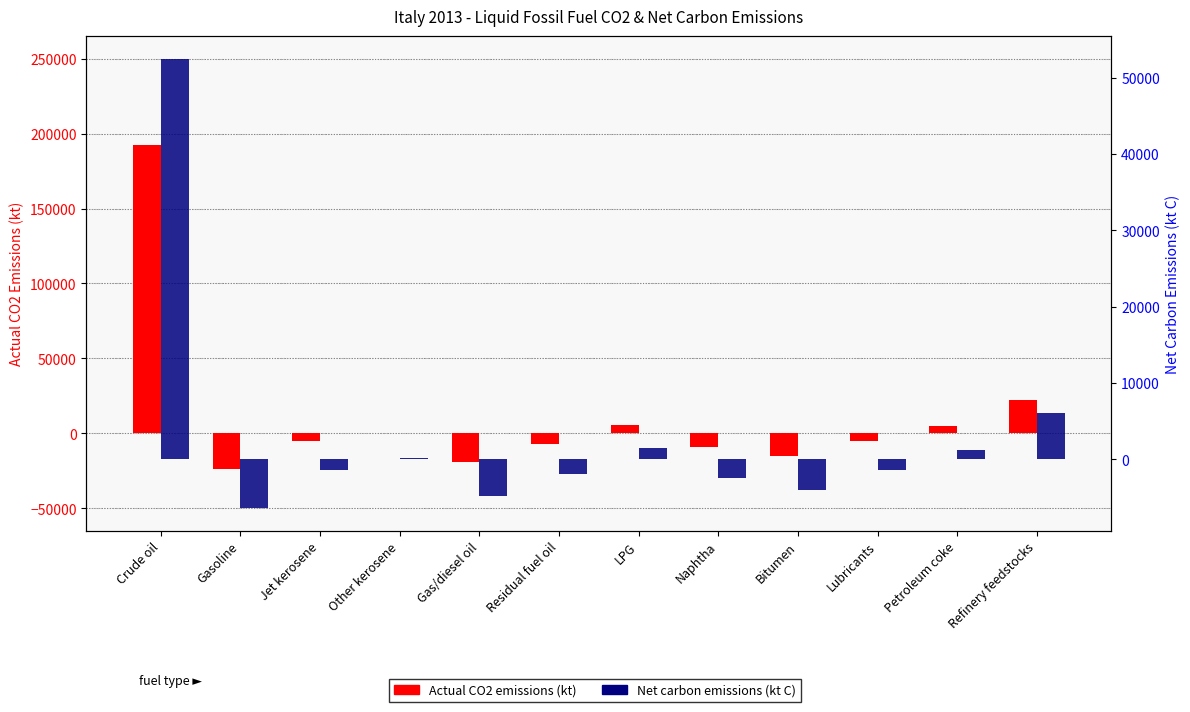

Is the value of Net carbon emissions (kt C) at LPG greater than the value of Actual CO2 emissions at Lubricants?

Yes